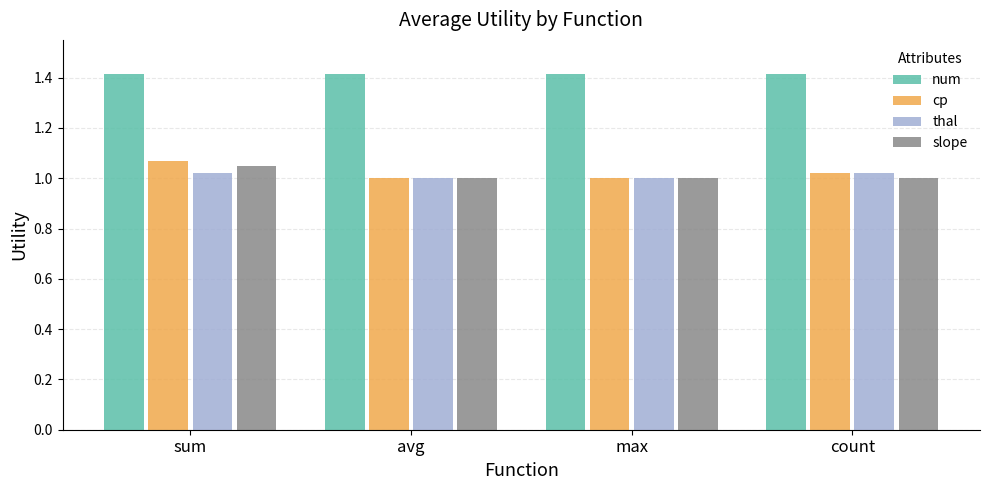

What is the average value of the num series?

1.4